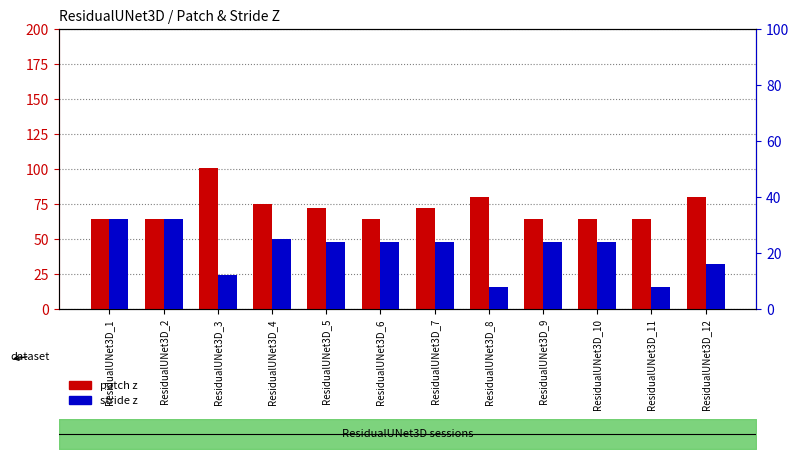

Which label corresponds to the largest value in the chart?

ResidualUNet3D_3